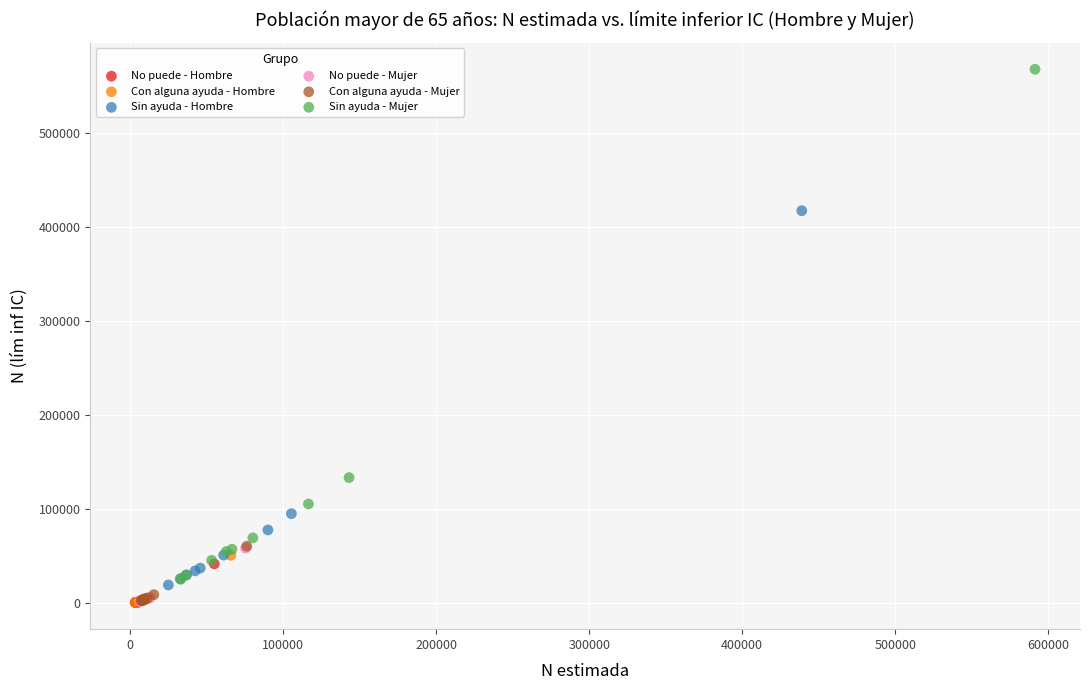

Which series contains the highest Y value?

Sin ayuda - Mujer